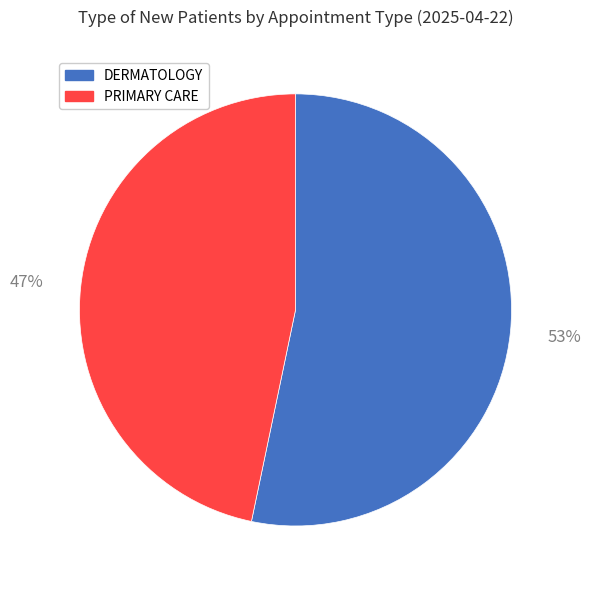

Which slice is the largest?

DERMATOLOGY